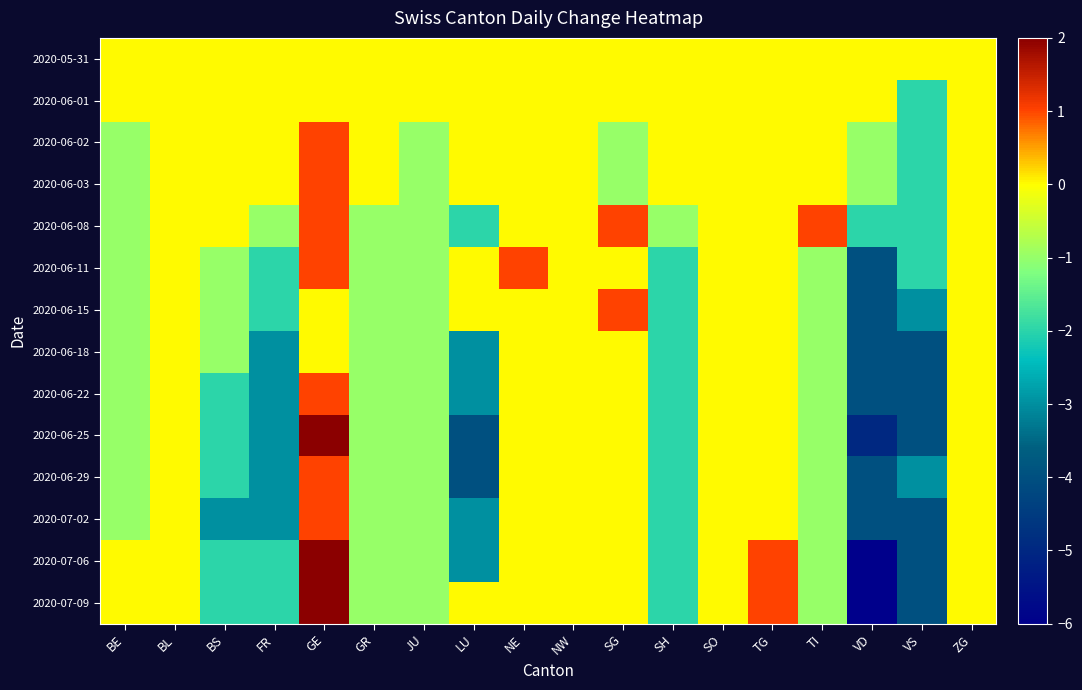

Which category has the lowest value across all series?

VD